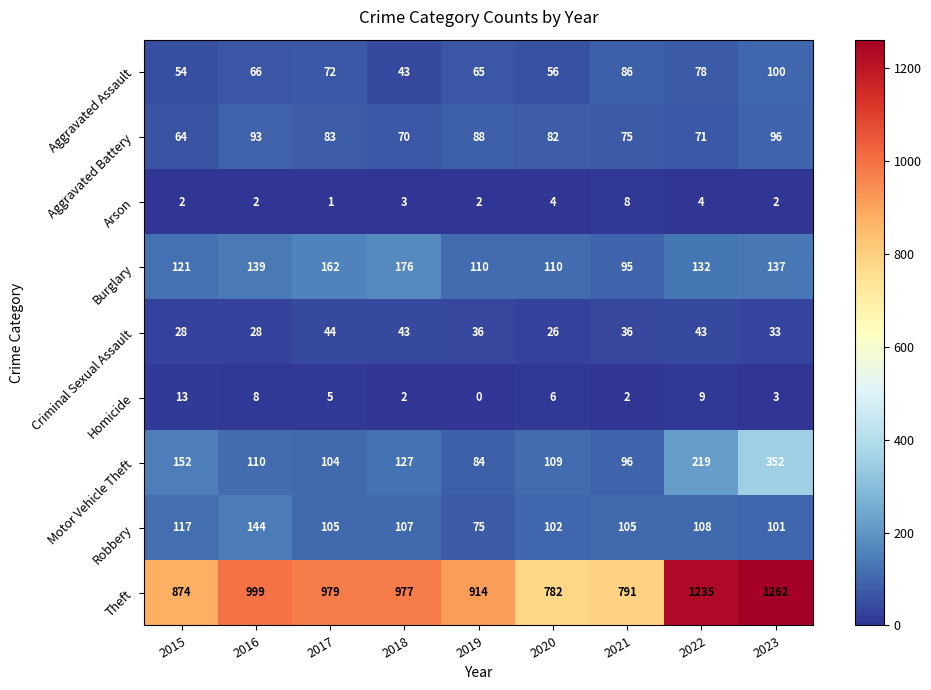

Read the Theft value at 2023, to the nearest 5.

1260